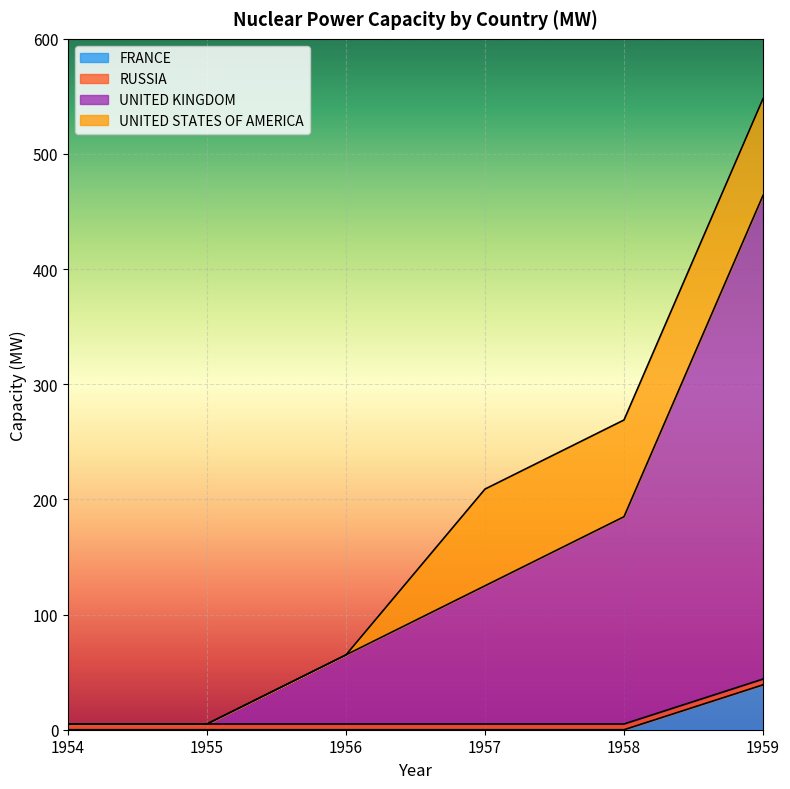

The value of FRANCE at 1957 is 0. True or false?

True